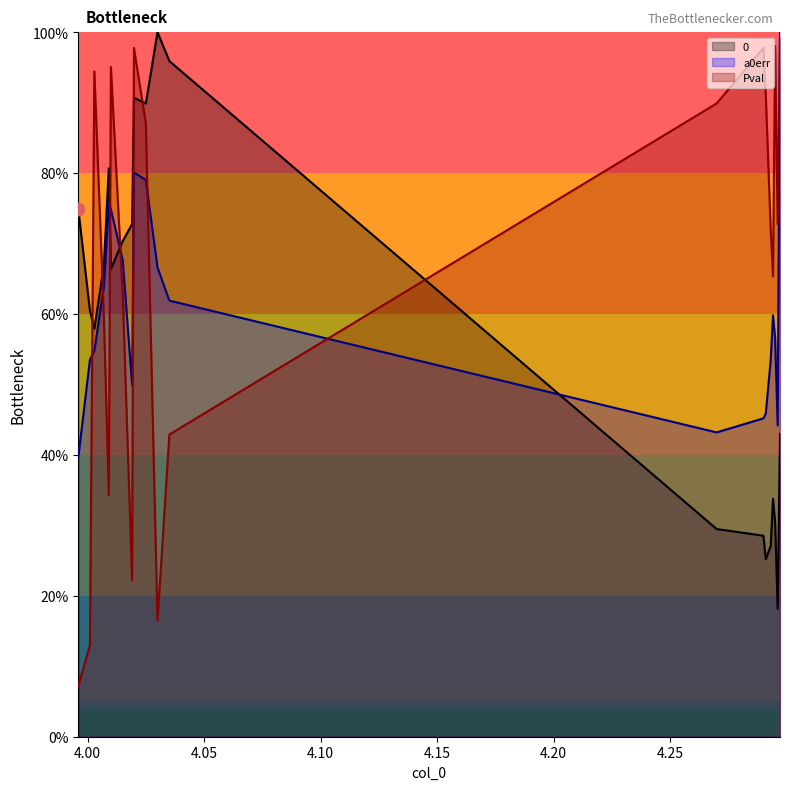

Which series has the largest total across all categories?

Pval